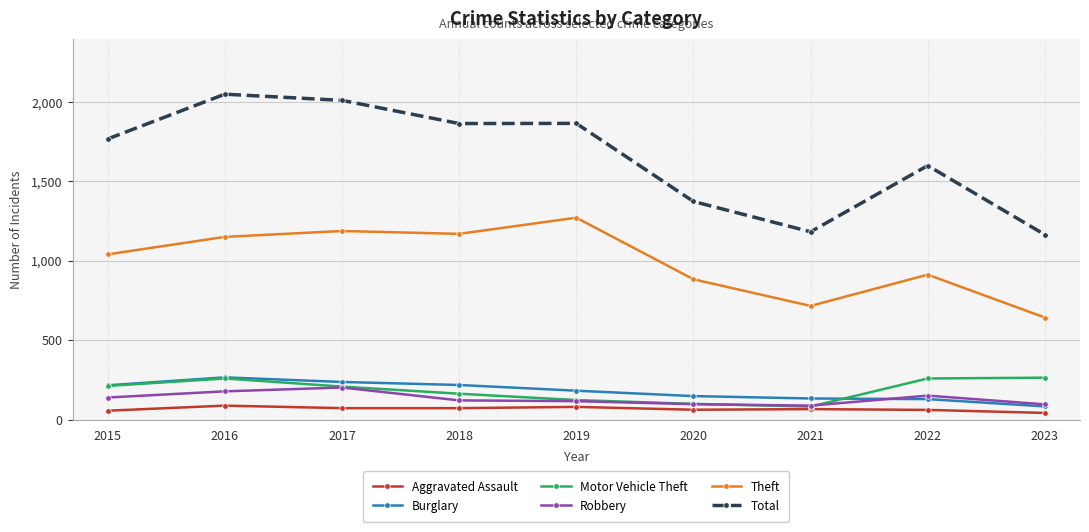

Which series changed the most between 2015 and 2020?

Total